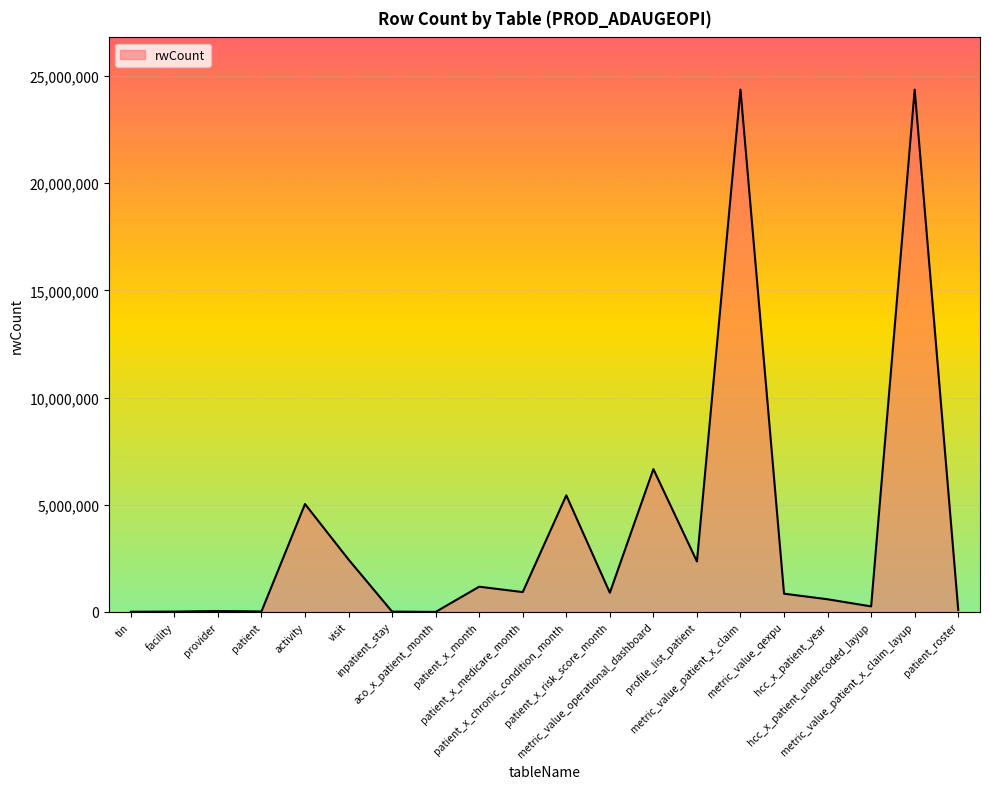

The value at patient_roster is 98242. True or false?

True